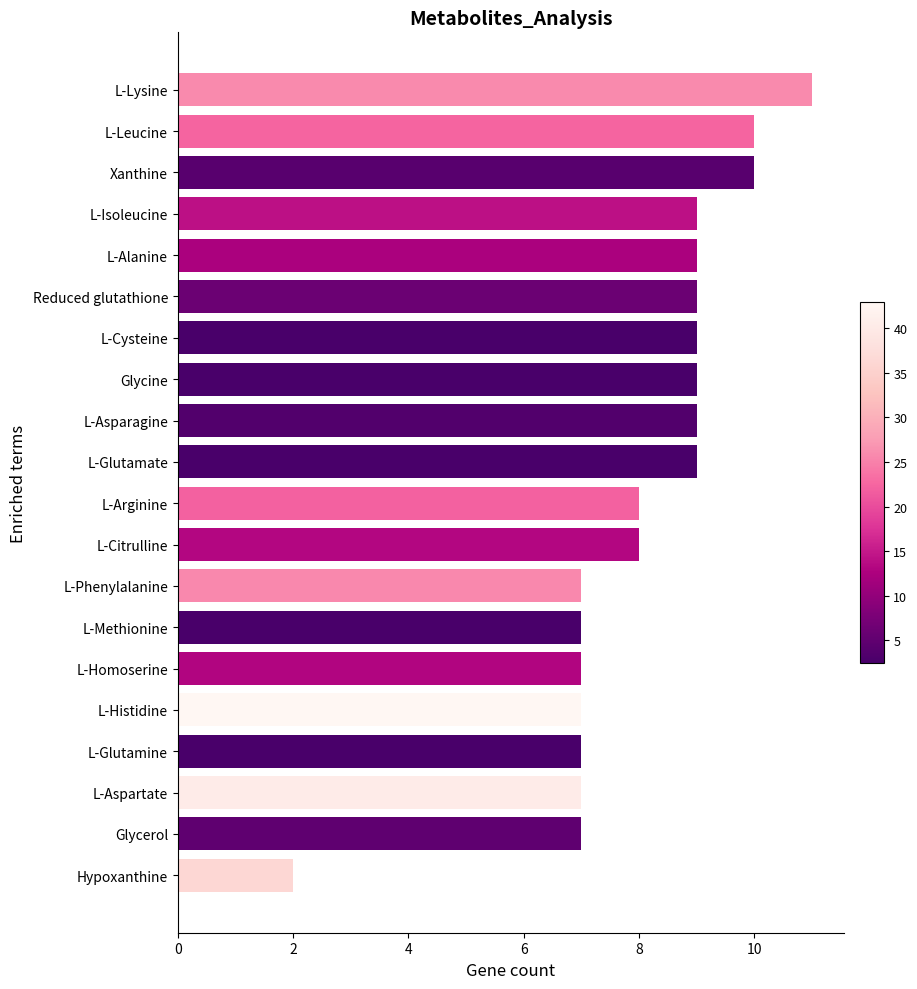

What is the approximate value at L-Arginine?

8